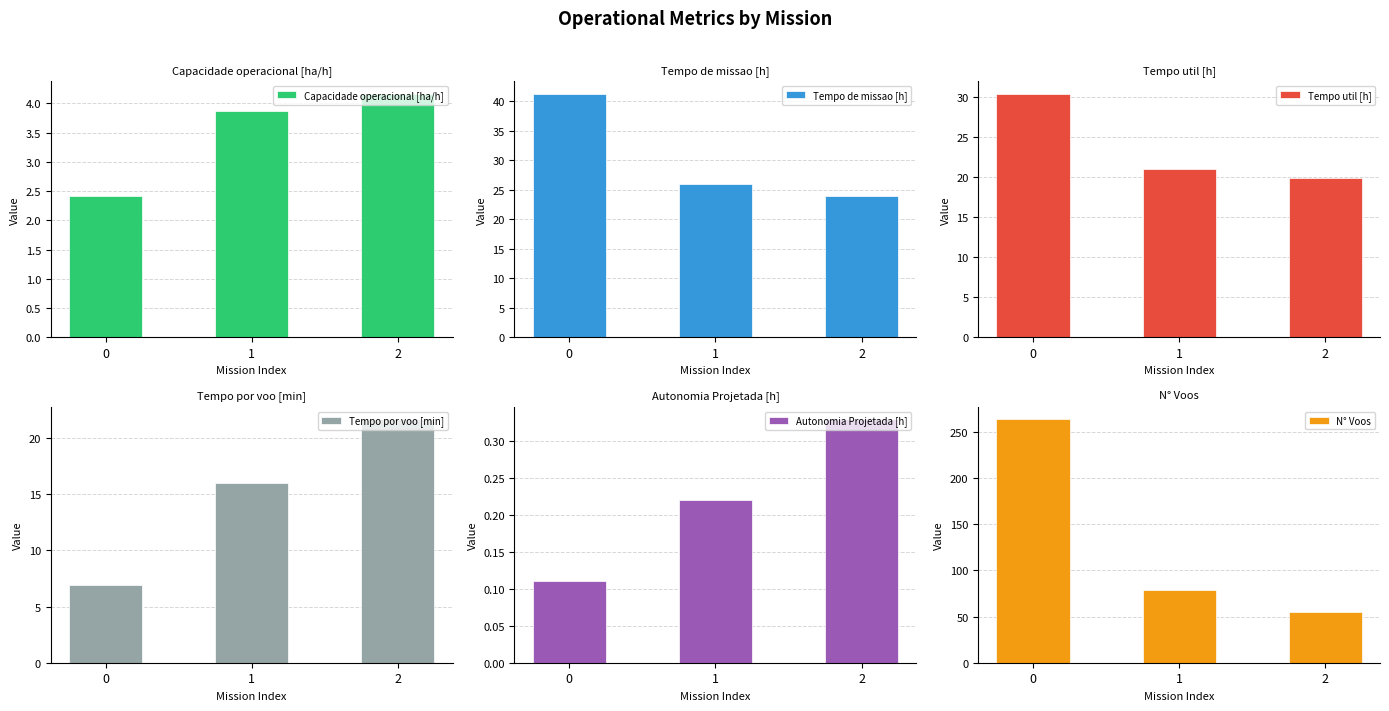

Between 1 and 2, which series saw the biggest shift?

N° Voos